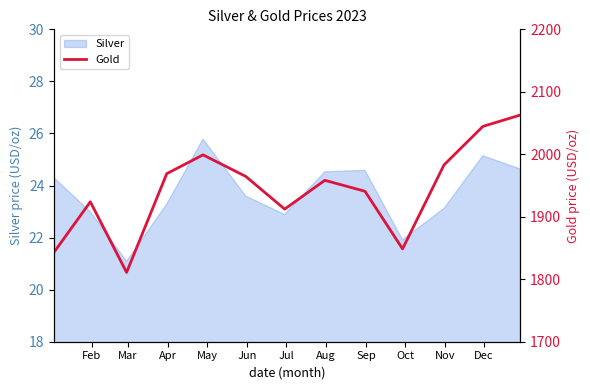

What is the minimum value for Silver?

21.1